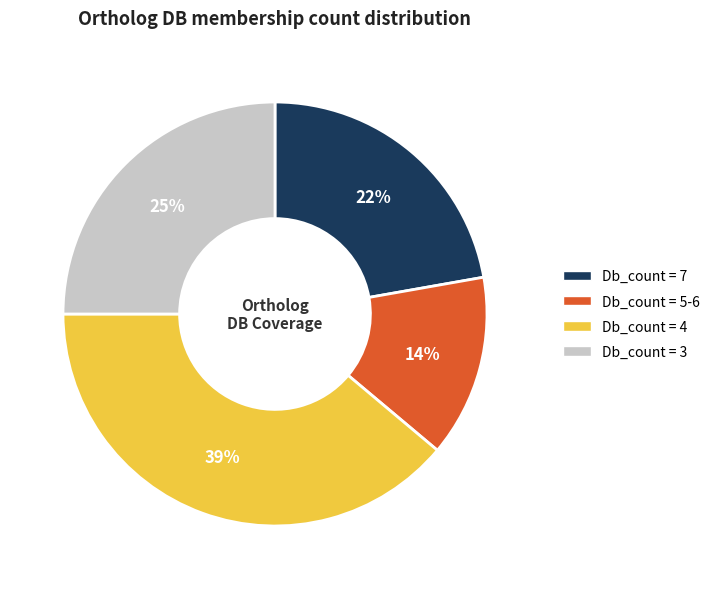

Rank the categories by value from highest to lowest.

Db_count = 4, Db_count = 3, Db_count = 7, Db_count = 5-6